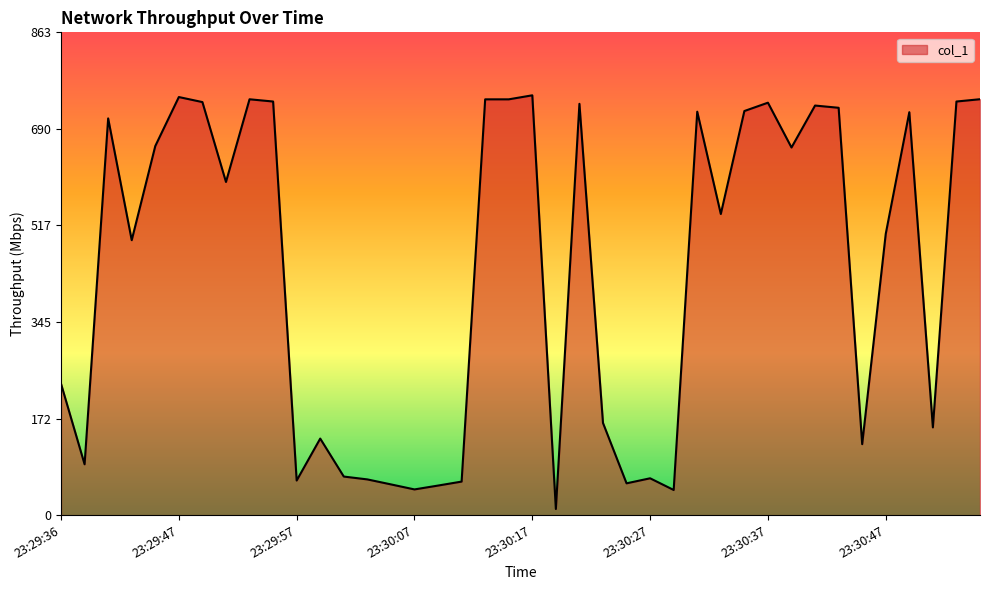

How many lines are shown in the chart?

1